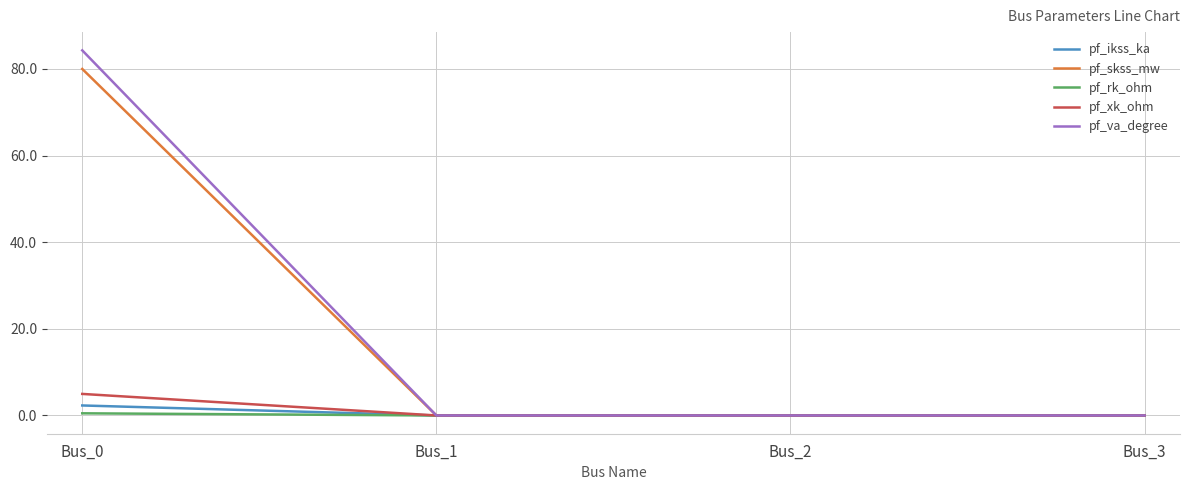

True or false: pf_rk_ohm has a value of 0.0 at Bus_2.

True